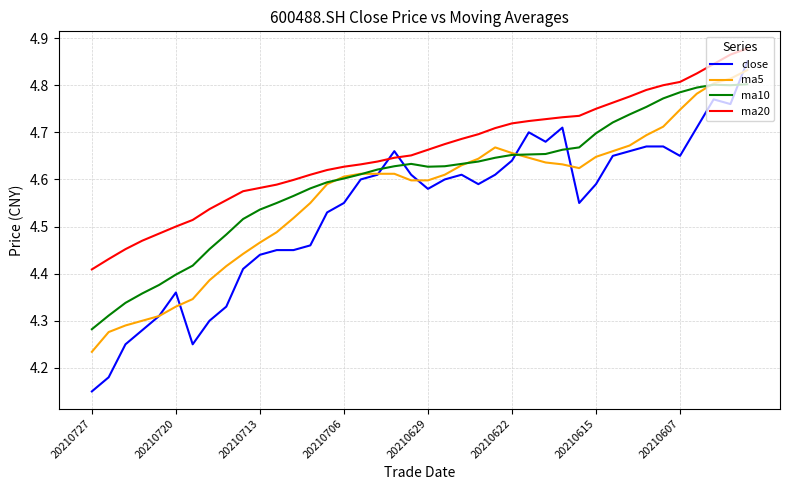

Which series has the largest range (max minus min)?

close